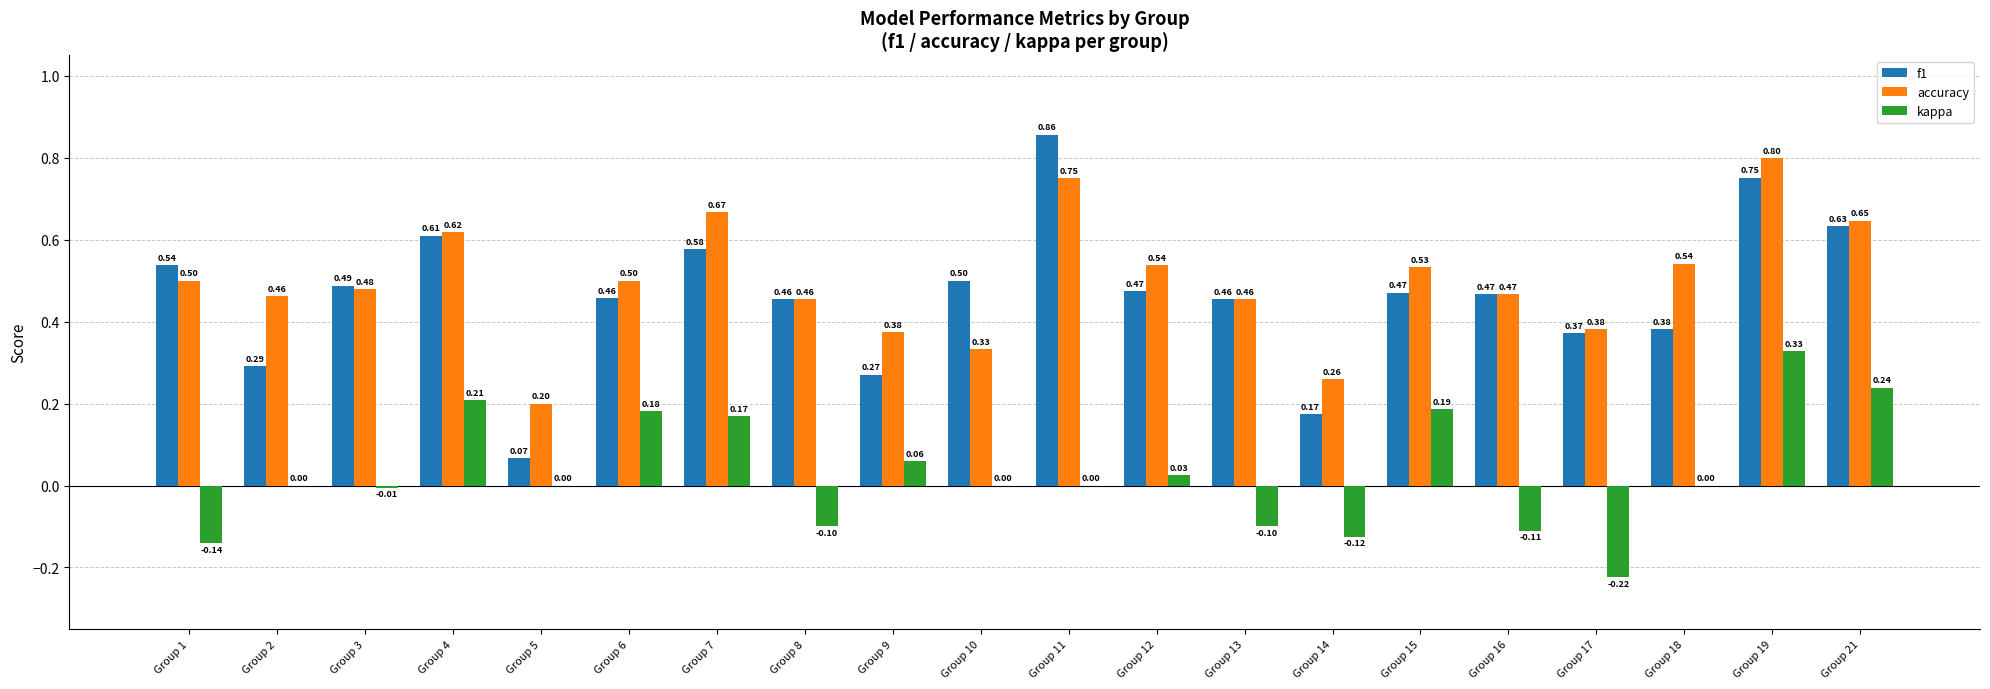

What is the sum of the f1 values at Group 13 and Group 10?

1.0